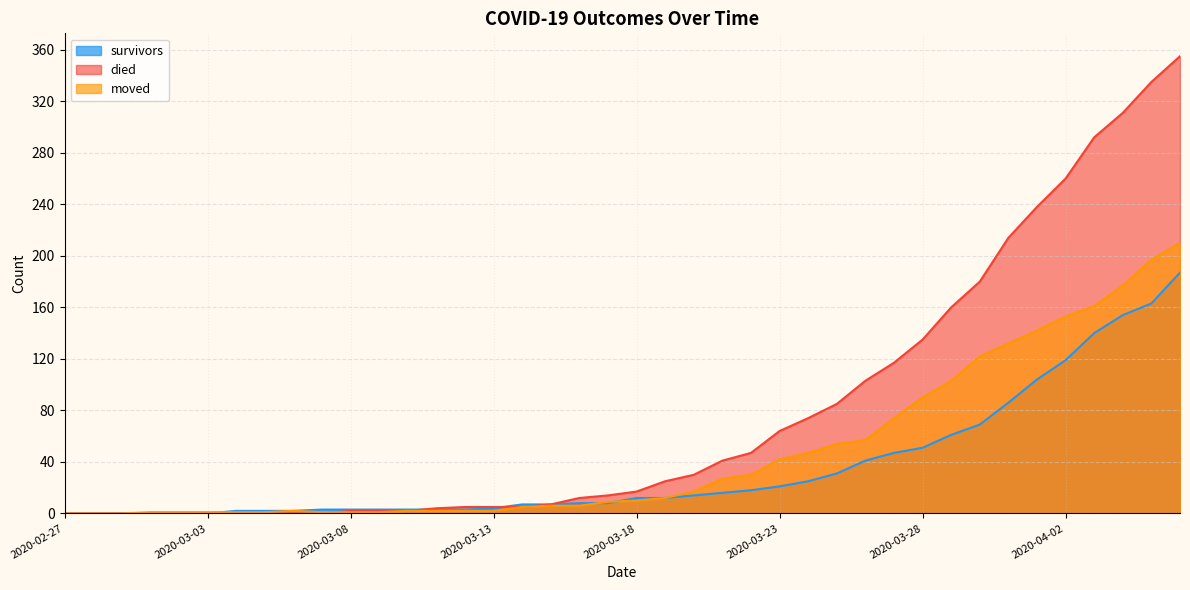

How many categories are shown in the chart?

40